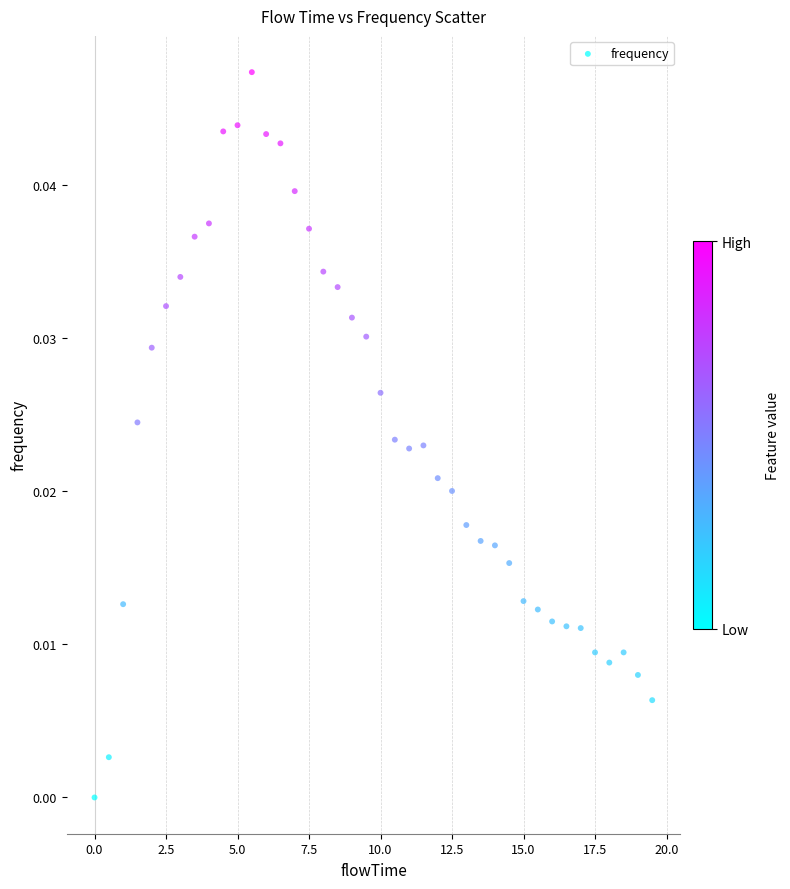

What is the range of X values (max minus min)?

19.5